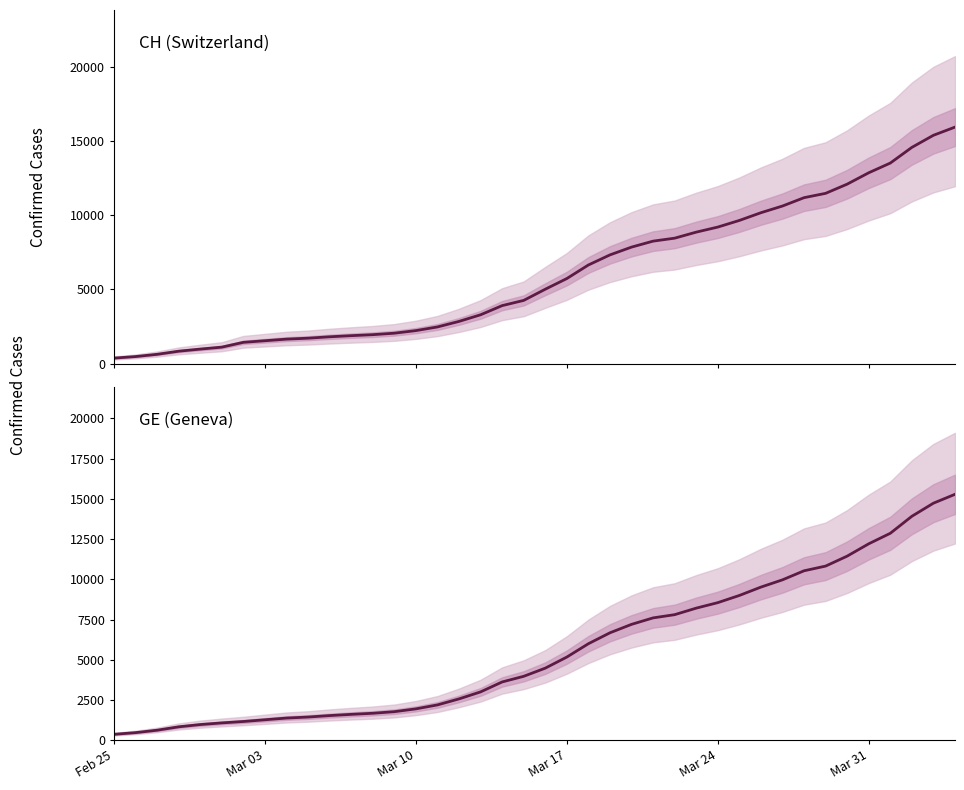

Is the value of GE at 37 greater than the value of CH at Mar 03?

Yes